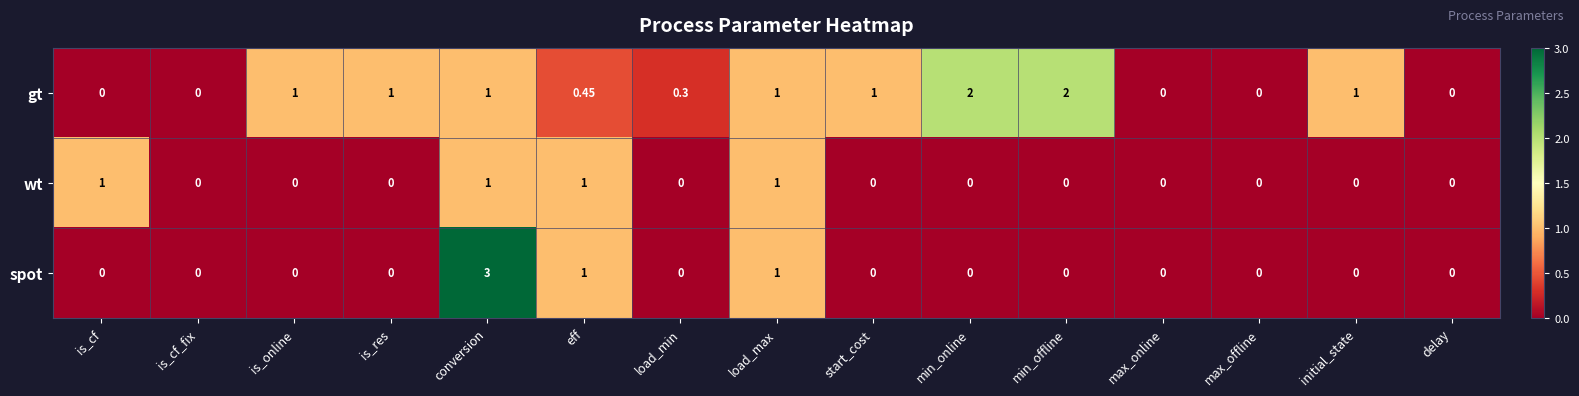

Between is_cf and is_cf_fix, which series saw the biggest shift?

wt